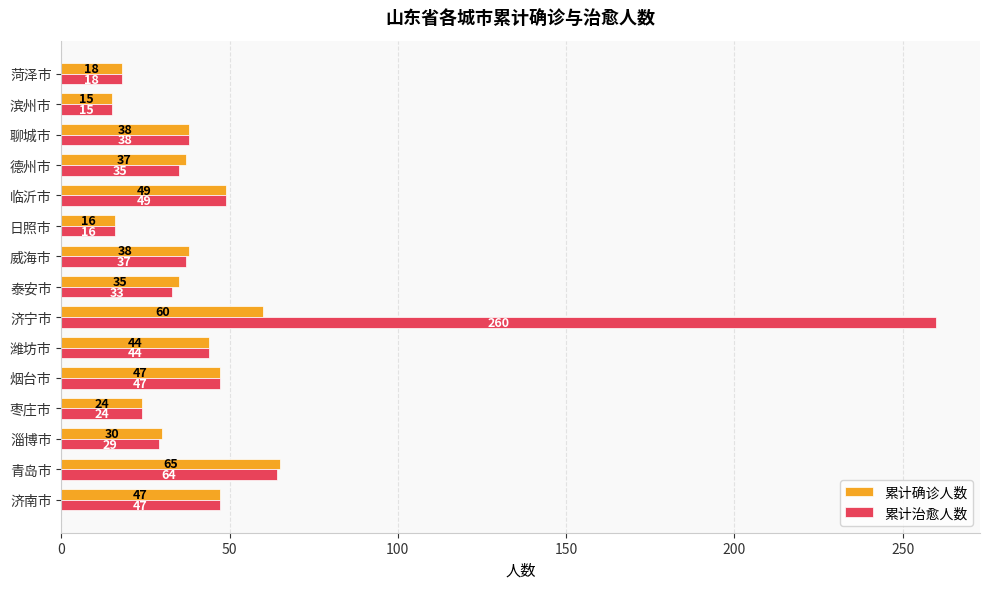

Count the number of categories in the chart.

15